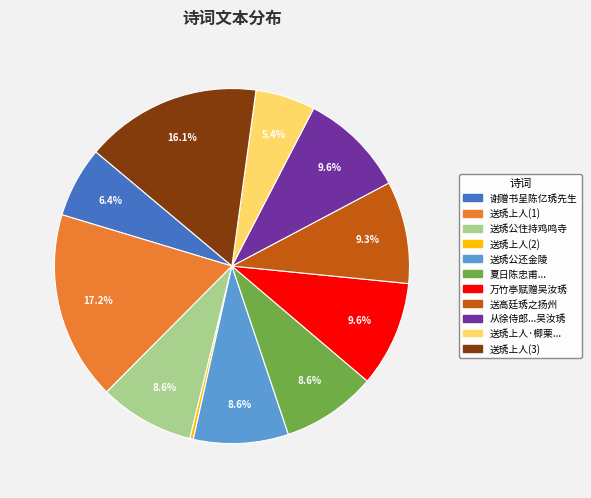

Is there a majority slice in this chart?

No